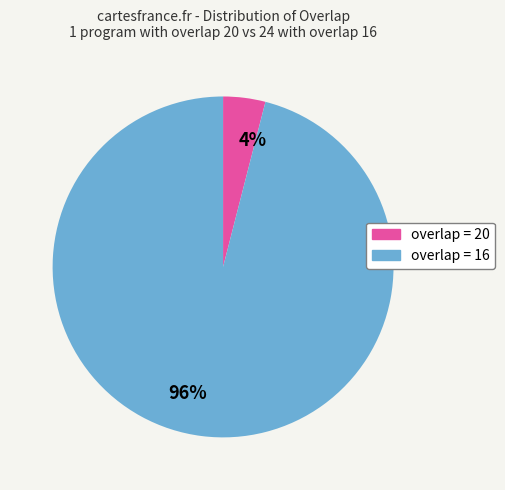

Rank the categories by value from highest to lowest.

96%, 4%